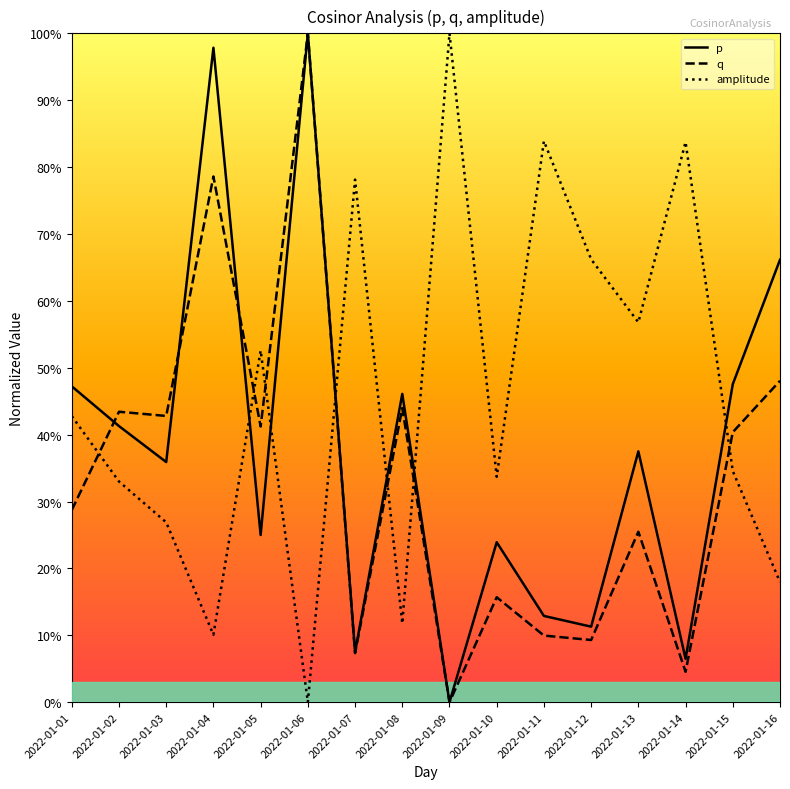

What is the sum of all amplitude values?

7.3